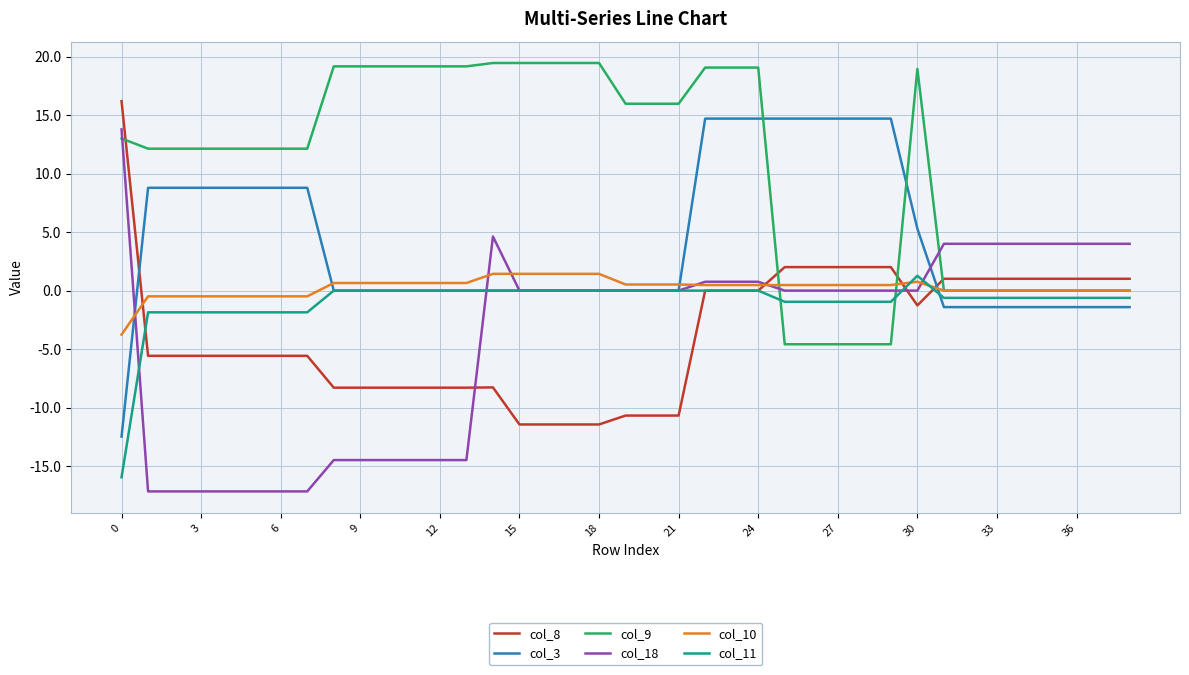

True or false: col_10 and col_8 intersect in this chart.

True